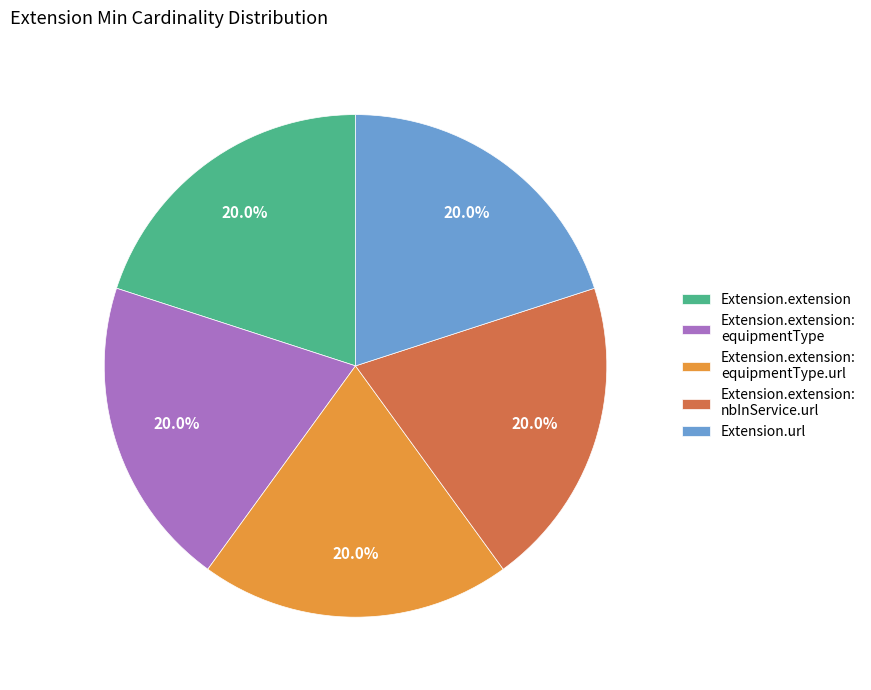

To the nearest percent, what is the difference between the largest and smallest slice percentages?

0%